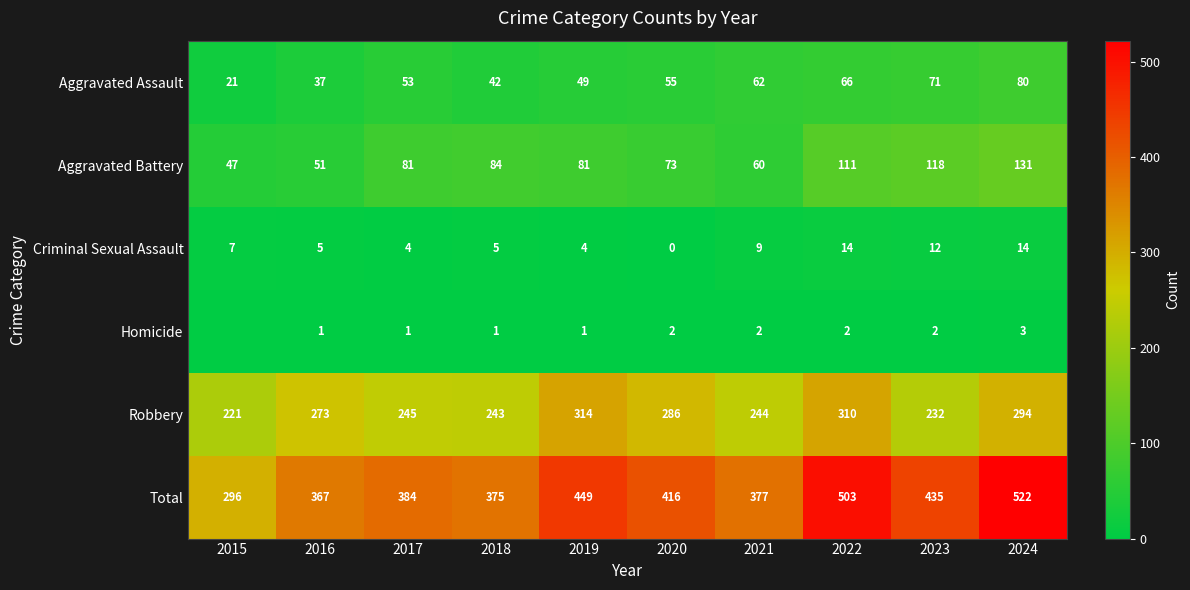

At which label does Aggravated Battery reach its minimum?

2015